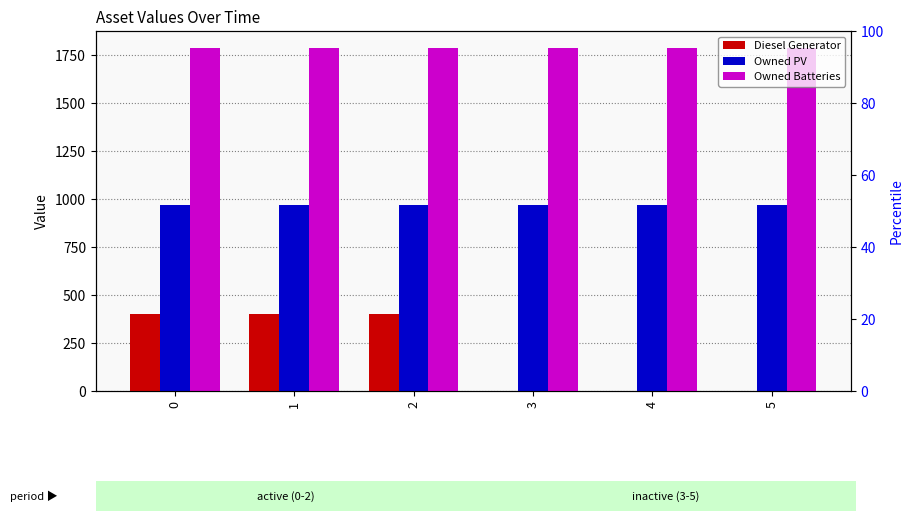

How many groups of bars are there?

6